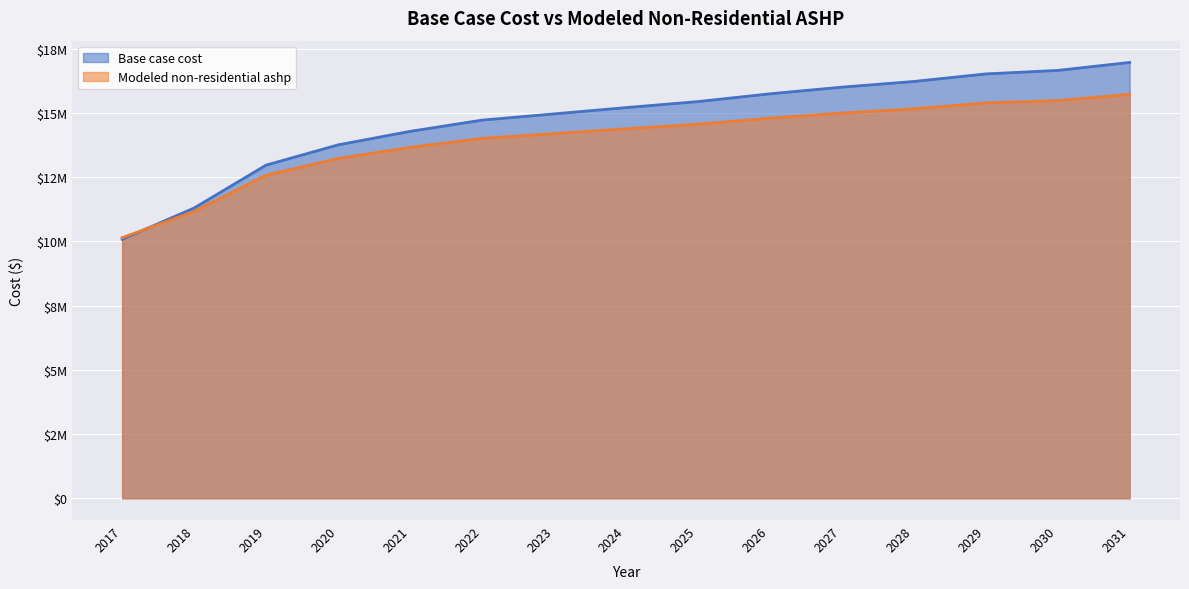

True or false: Modeled non-residential ashp and Base case cost cross at least once.

True